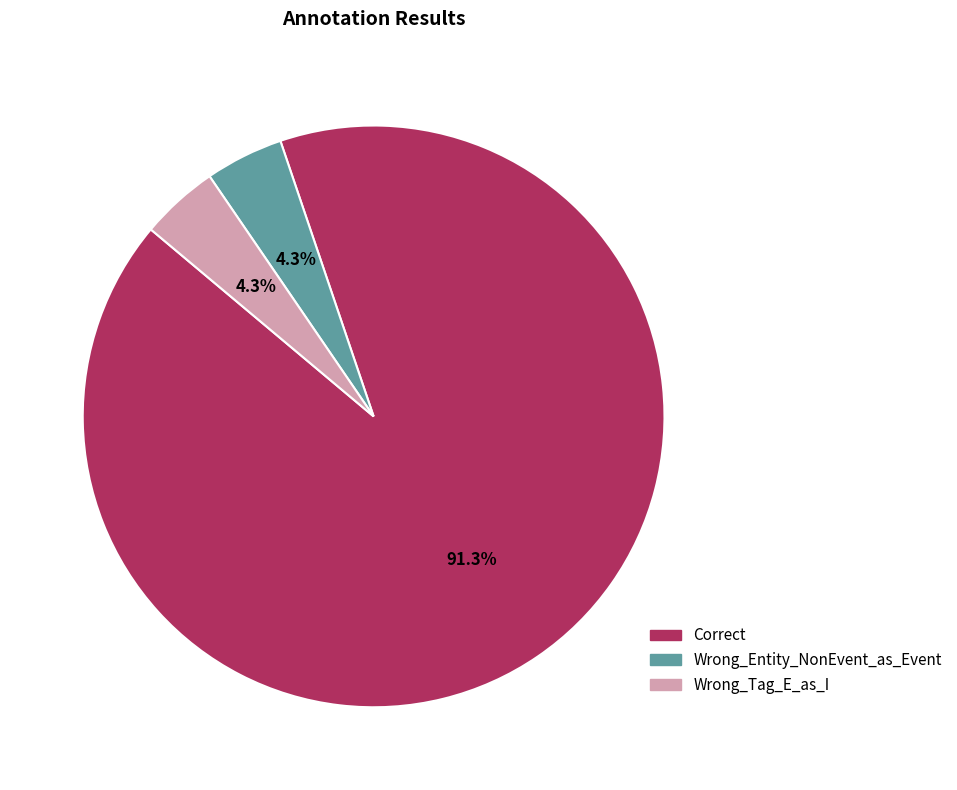

What portion of the pie excludes Wrong_Tag_E_as_I?

95.7%